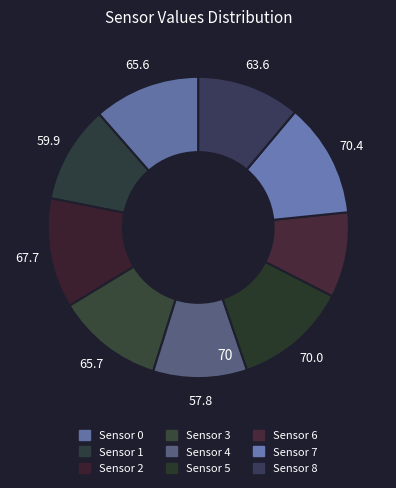

How many segments does this pie chart have?

9